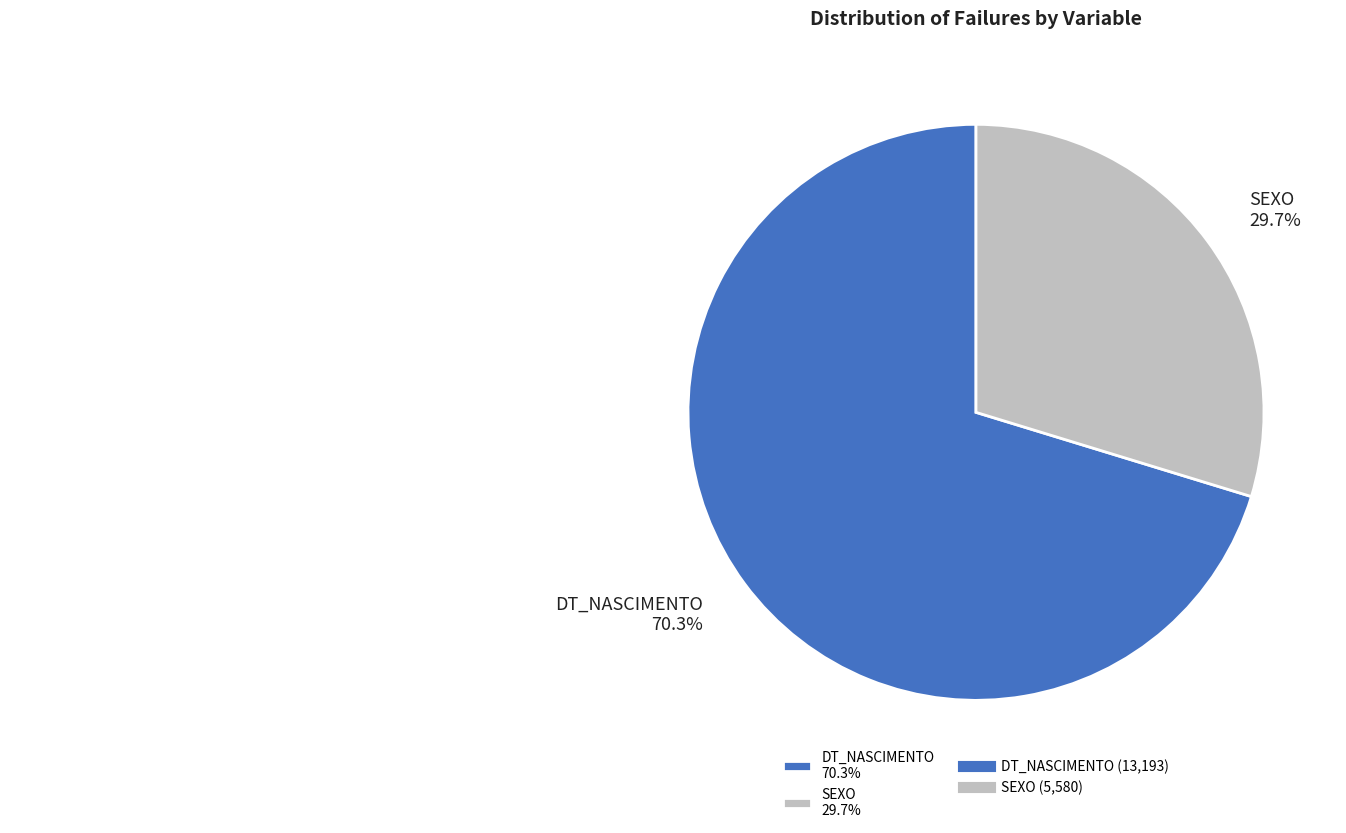

Count the number of slices in the pie.

2